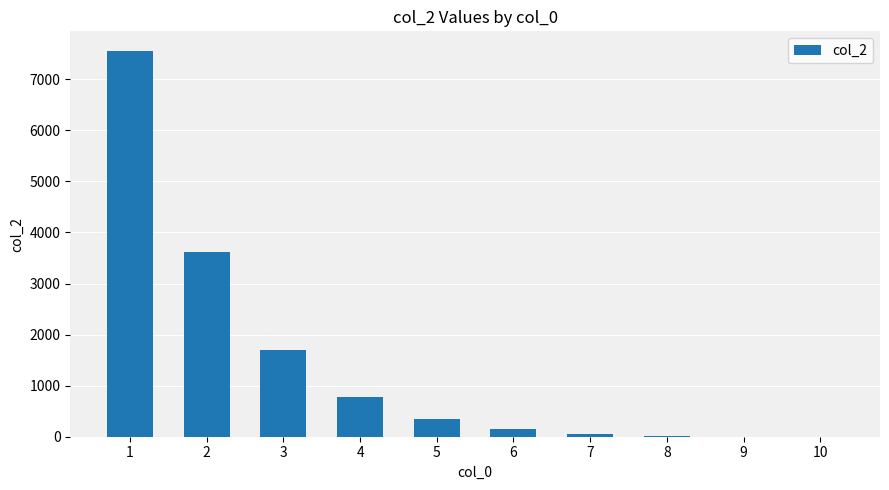

What is the maximum value shown in the chart?

7560